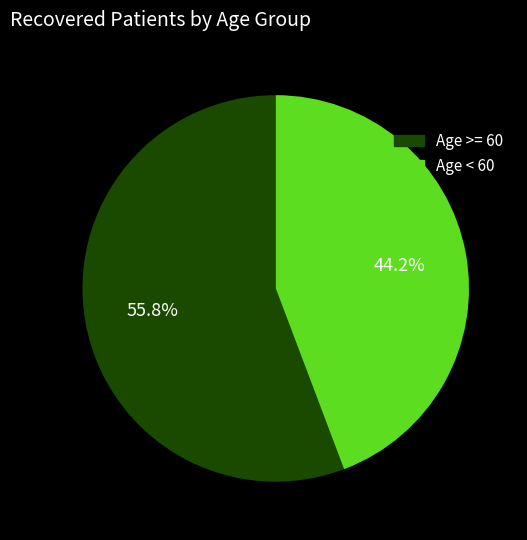

Is there any slice that represents more than half of the pie?

Yes